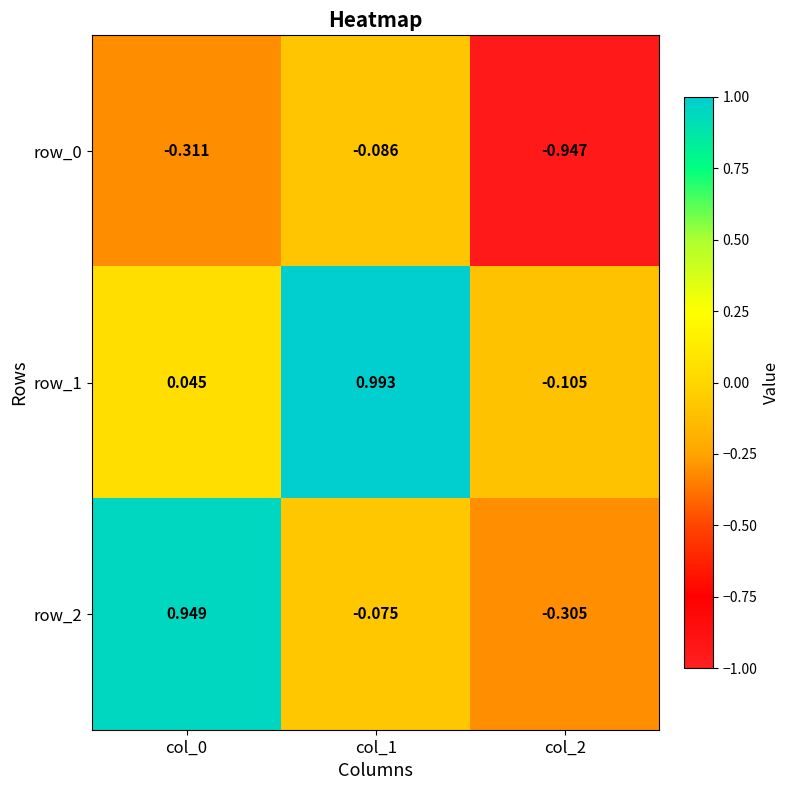

Is the value of row_0 at col_2 greater than the value of row_1 at col_0?

No